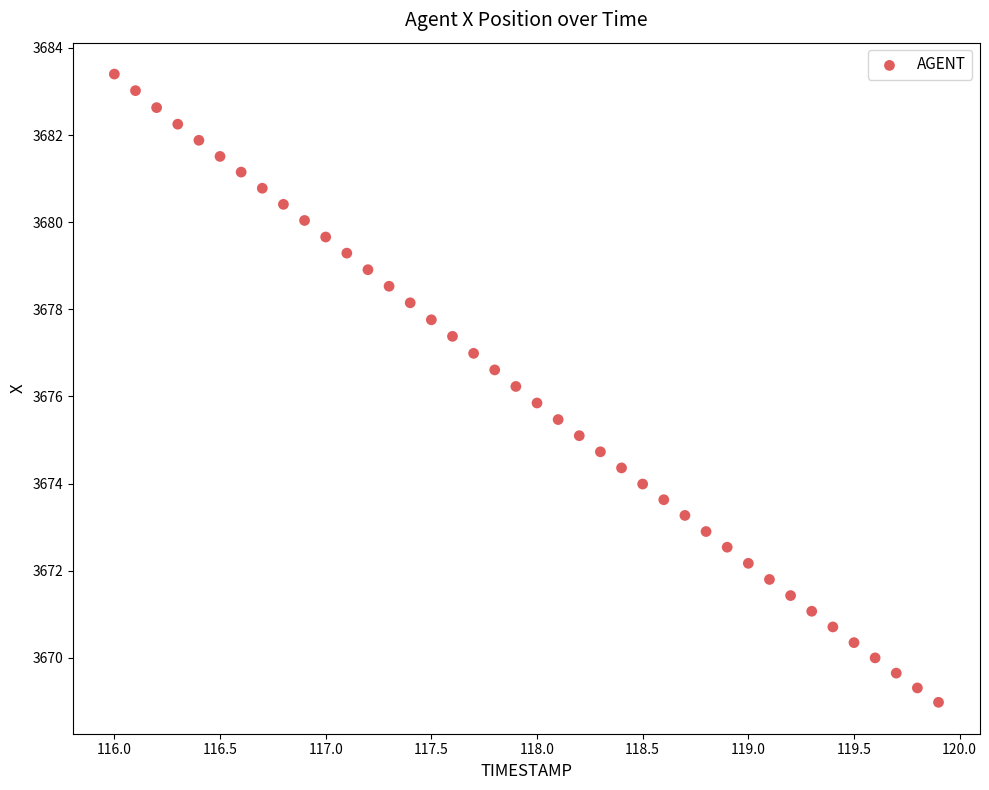

What is the range of Y values (max minus min)?

14.4